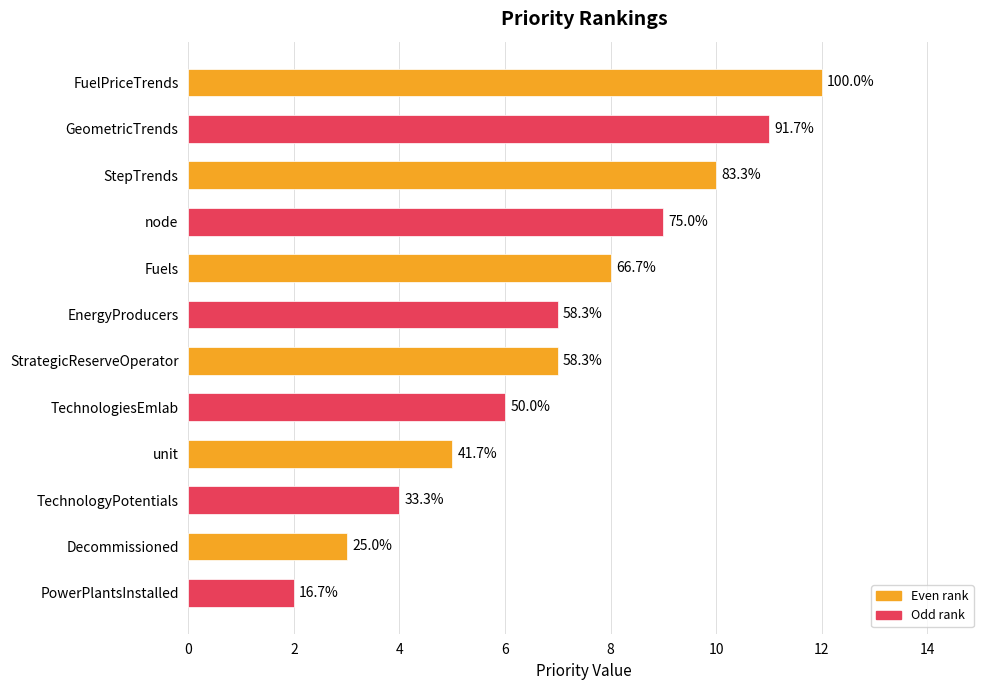

What is the smallest value displayed?

2